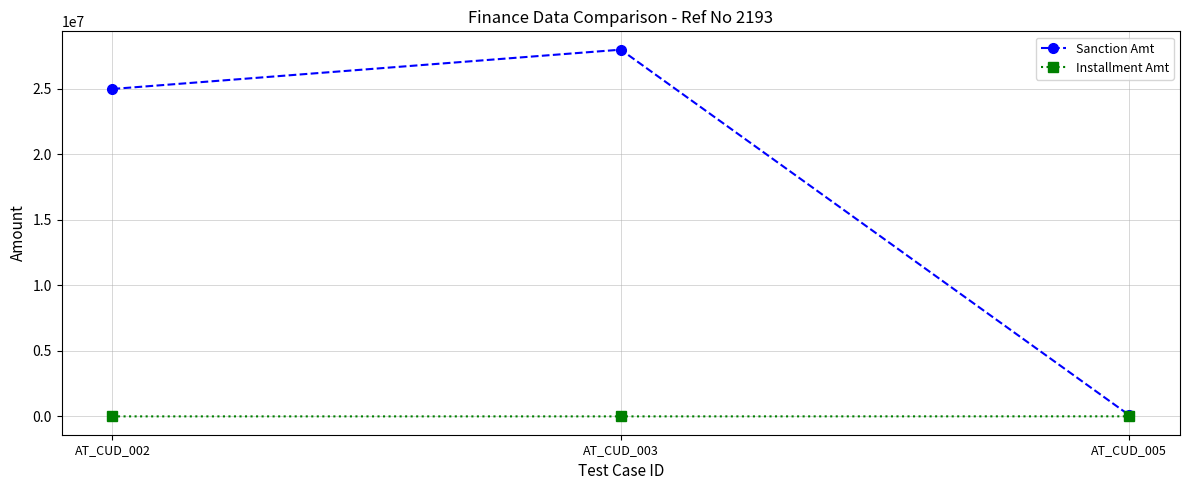

At which category is the sum across all series the highest?

AT_CUD_003